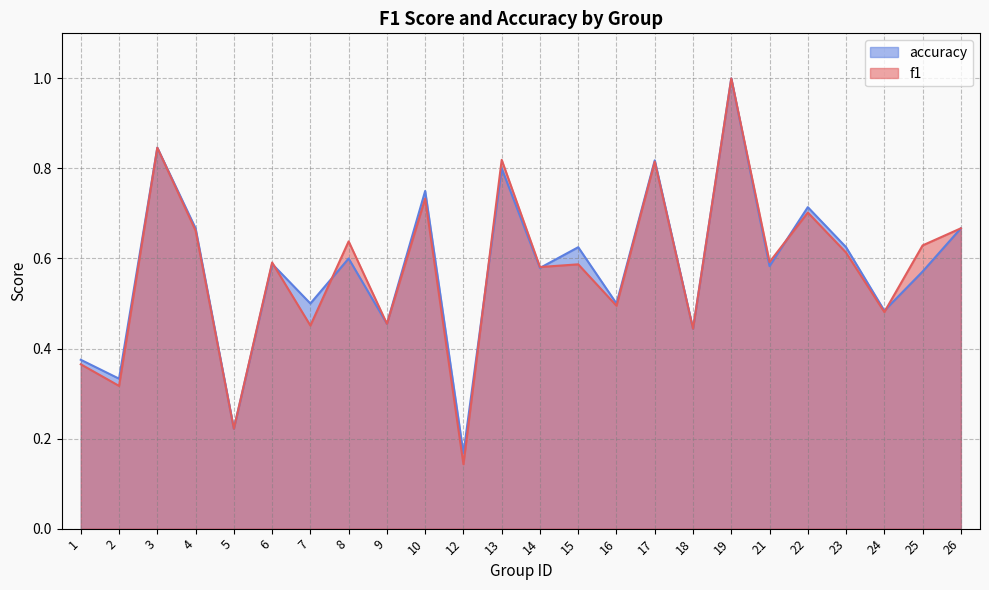

What value does the f1 series have at 18?

0.4